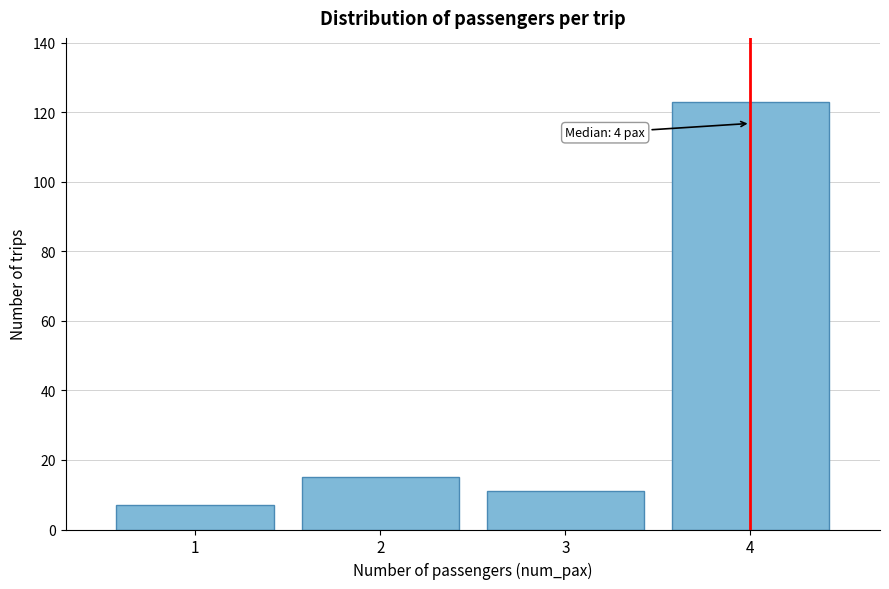

Reading left to right, transcribe all the data shown in this chart.

1=7	2=15	3=11	4=123